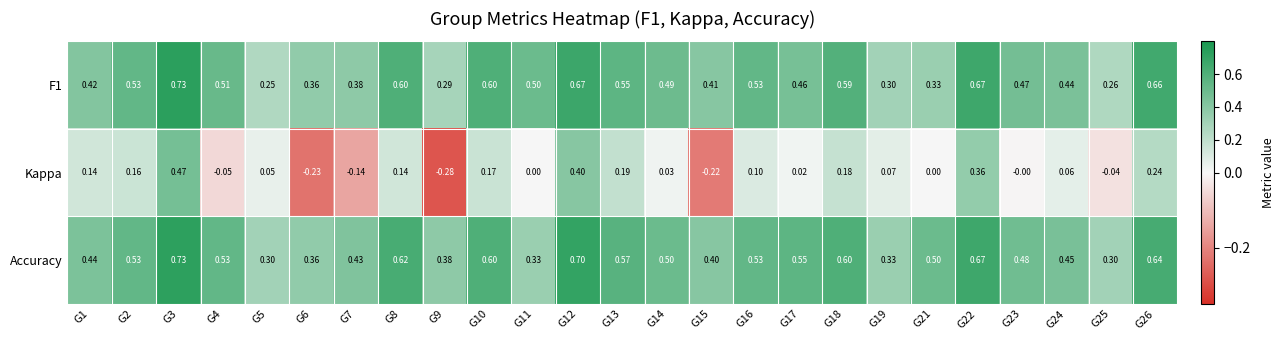

Which series has the largest range (max minus min)?

Kappa